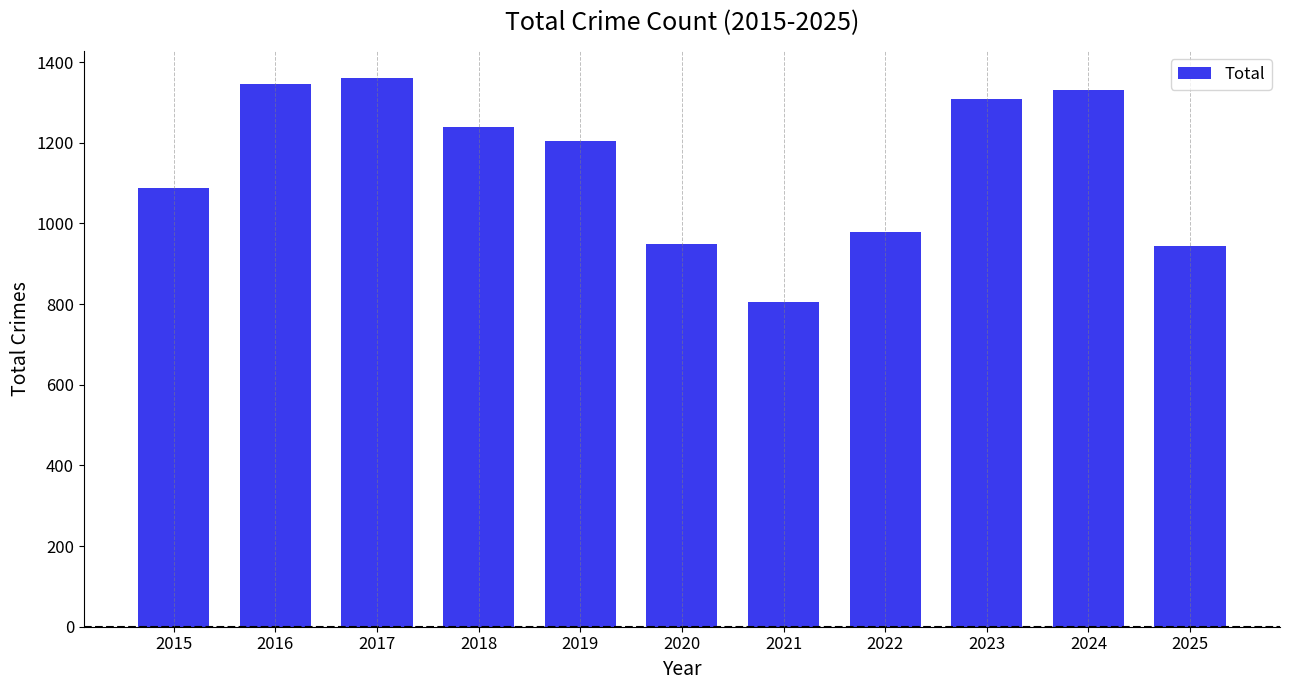

Approximately how many times larger is the value at 2017 compared to 2024?

1.0